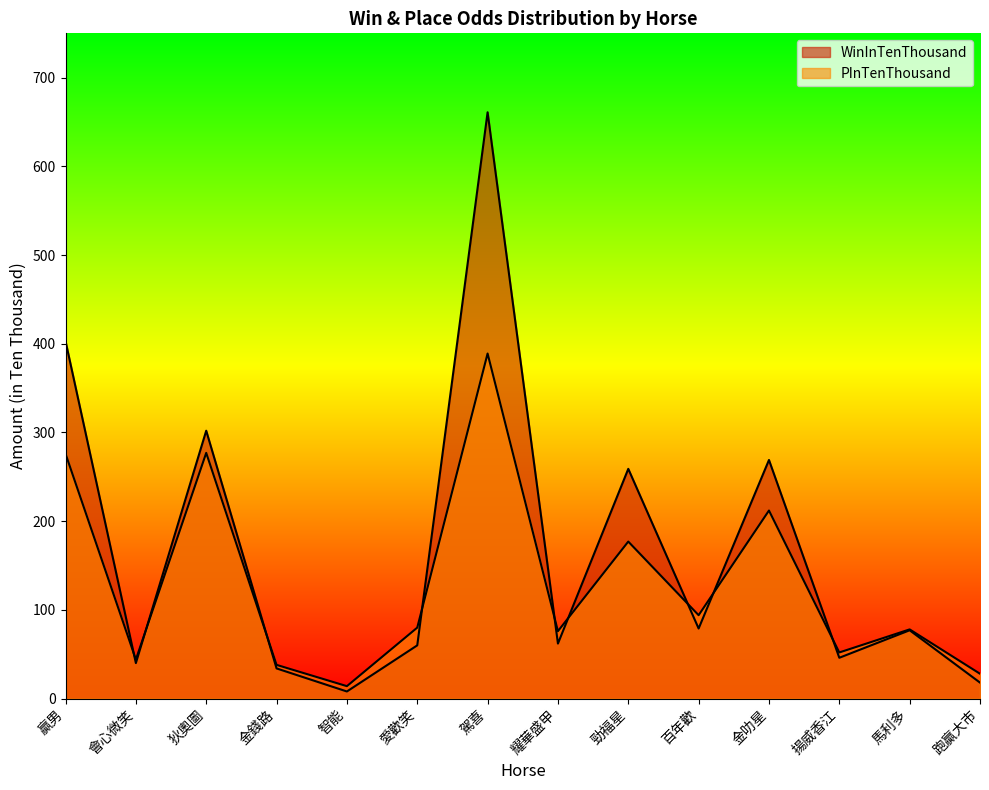

How many lines are shown in the chart?

2